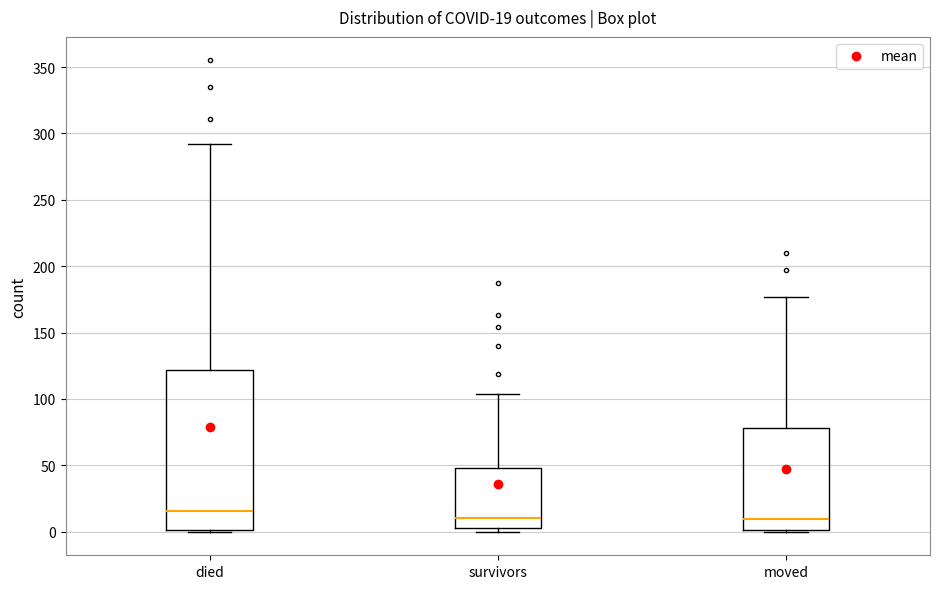

Which box is the tallest, from its lower edge to its upper edge?

died